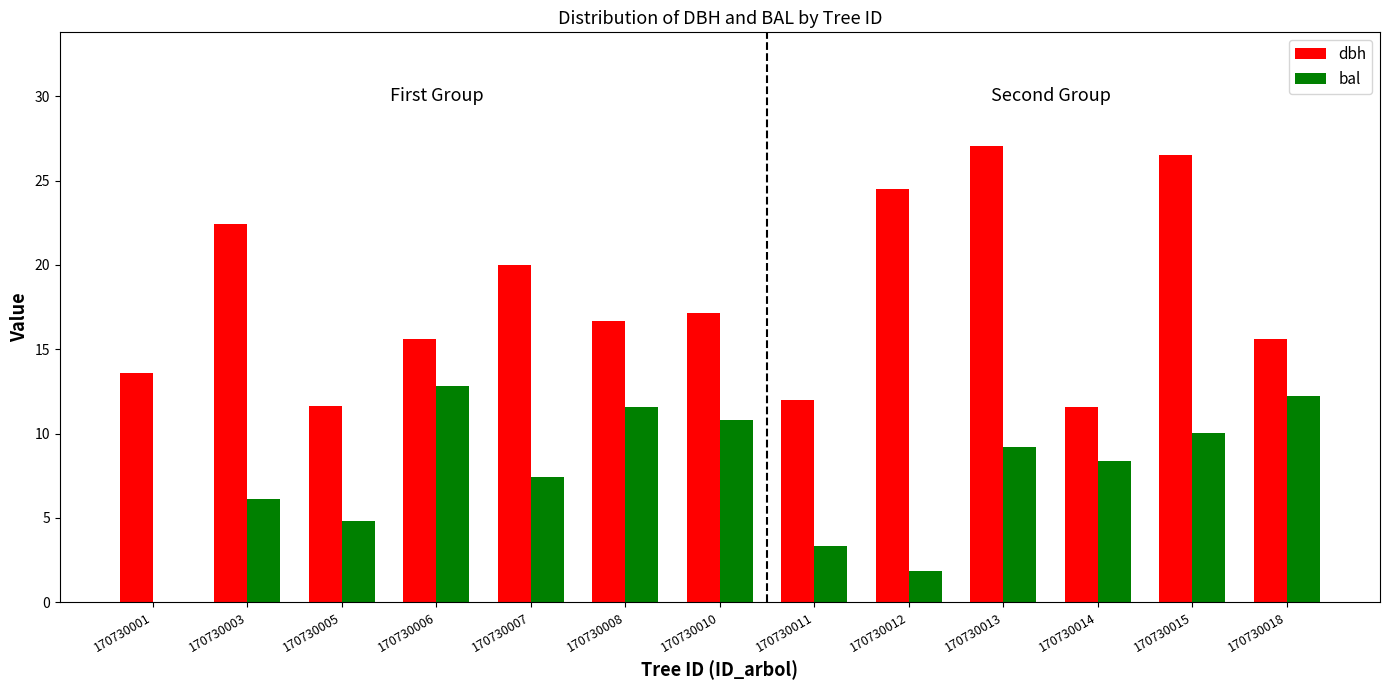

Which series changed the most between 170730008 and 170730015?

dbh